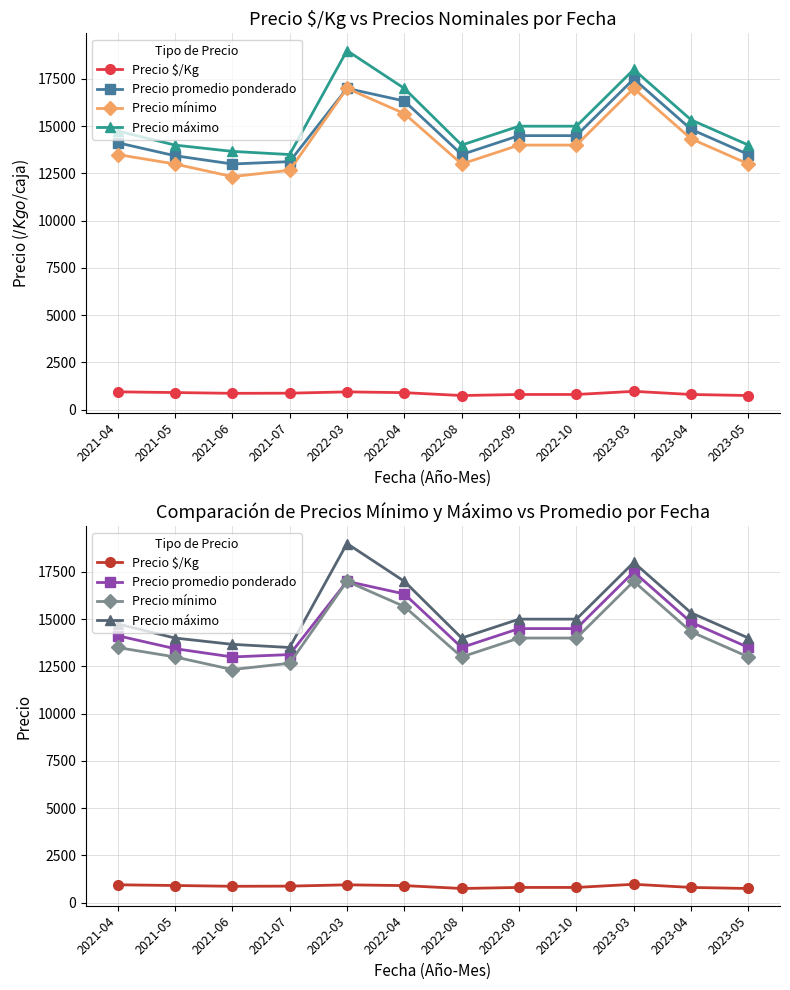

Which category has the lowest value in the Precio mínimo series?

2021-06